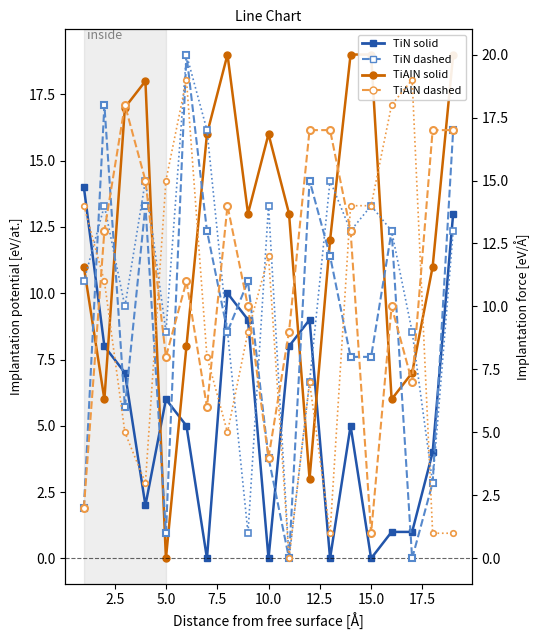

Does the chart display data point markers on the line(s)?

Yes